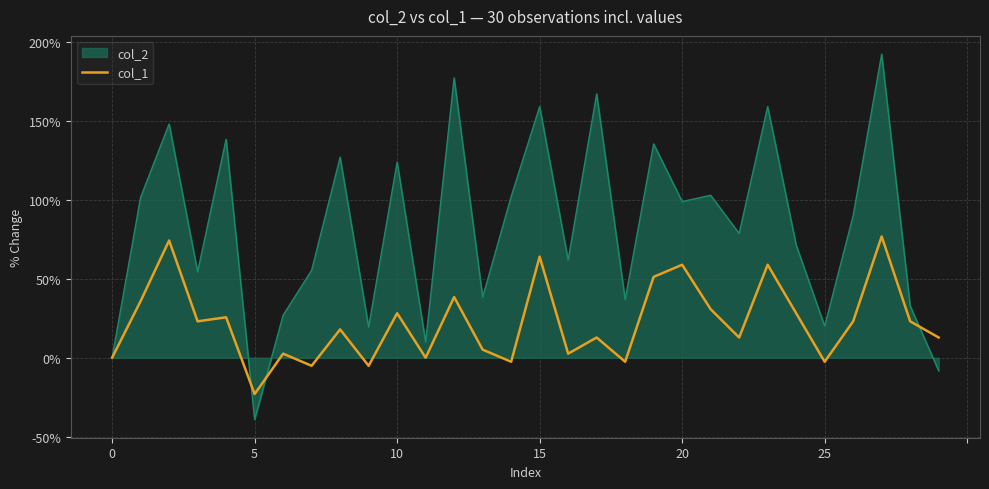

List the series in order of their peak value, highest first.

col_2, col_1